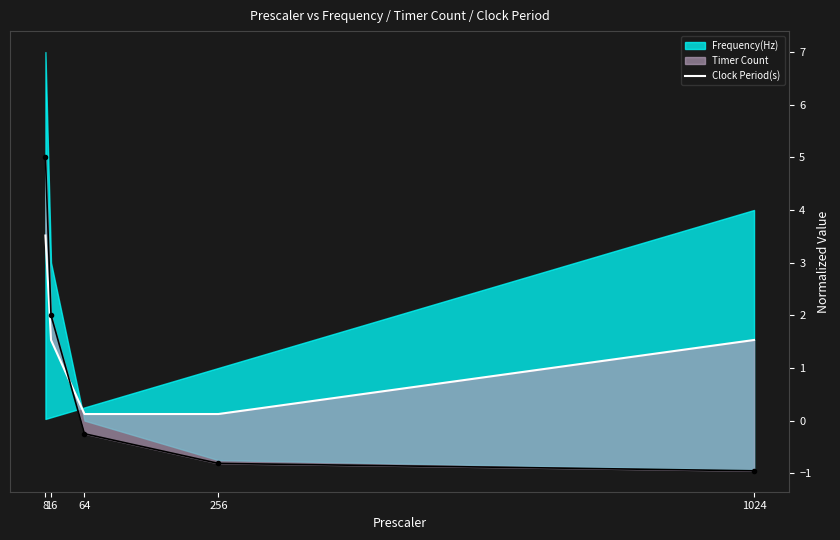

What is the ratio of the value at 8 to the value at 16?

2.3